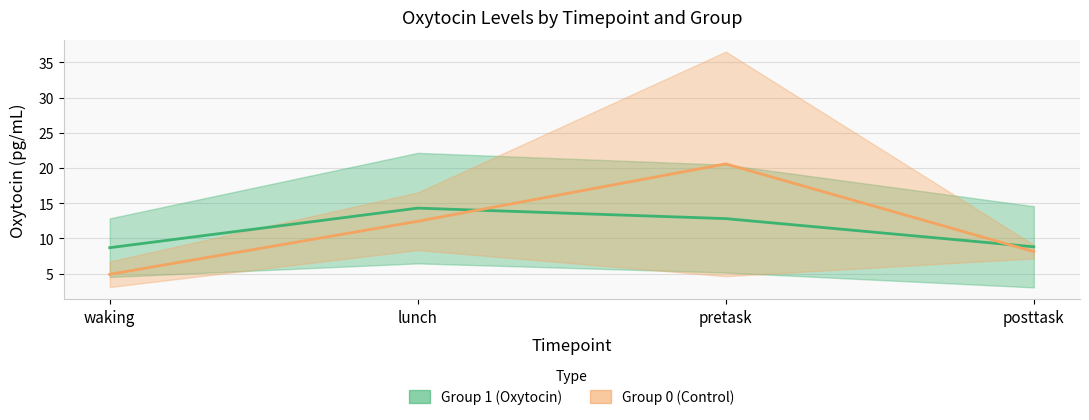

Reading left to right, list all the values displayed in this chart.

Group 1 (Oxytocin): 8.7	14.3	12.8	8.8
Group 0 (Control): 4.9	12.4	20.6	8.1